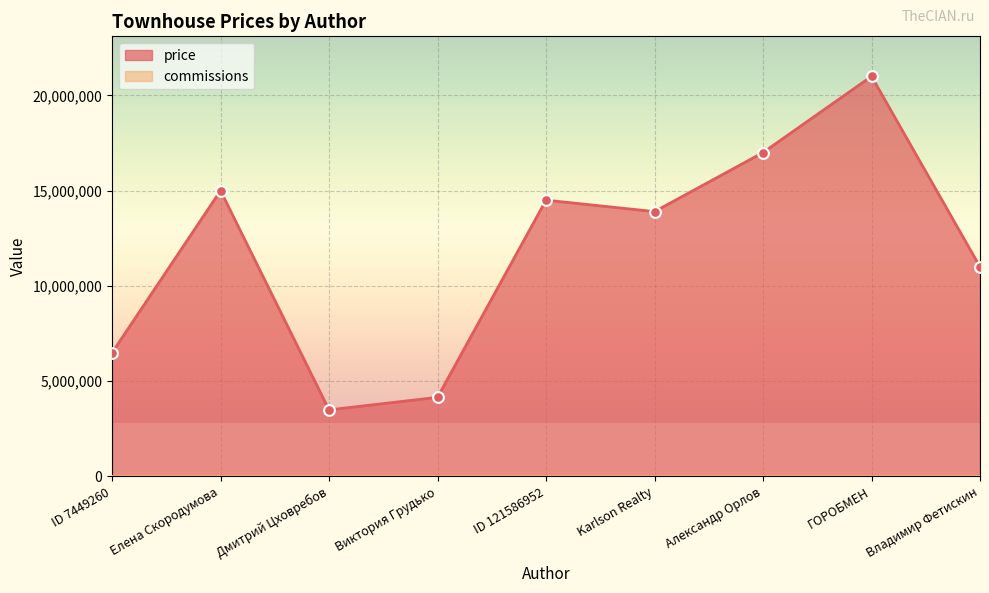

What is the ratio of the value at Александр Орлов to the value at Елена Скородумова?

1.1